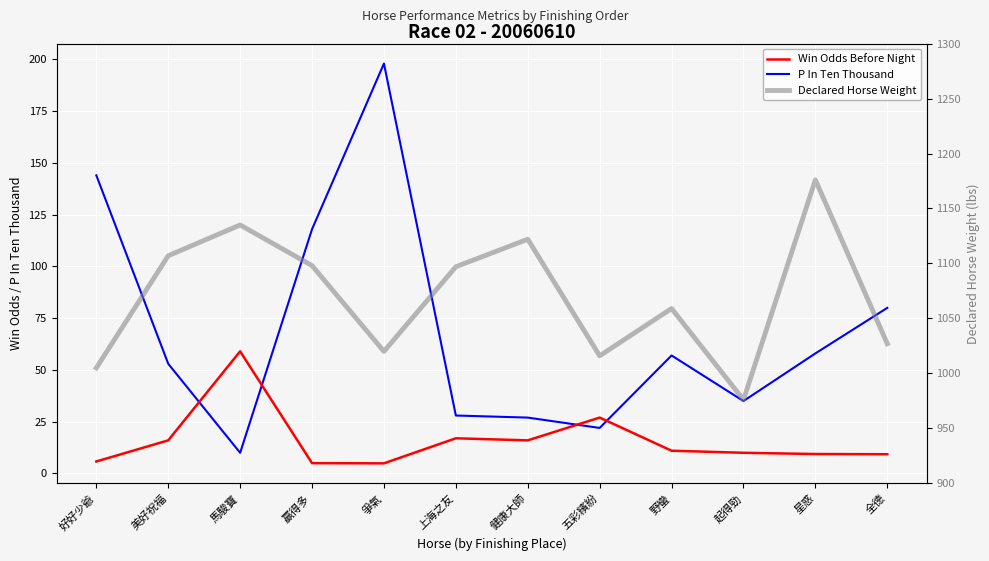

Between 野蠻 and 上海之友, which is larger?

上海之友